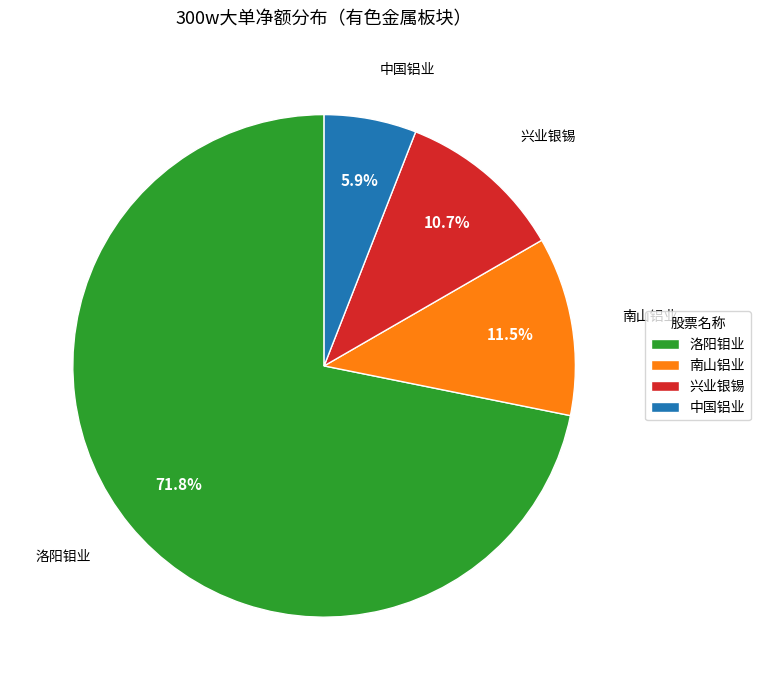

What is the ratio of the value at 洛阳钼业 to the value at 南山铝业?

6.2